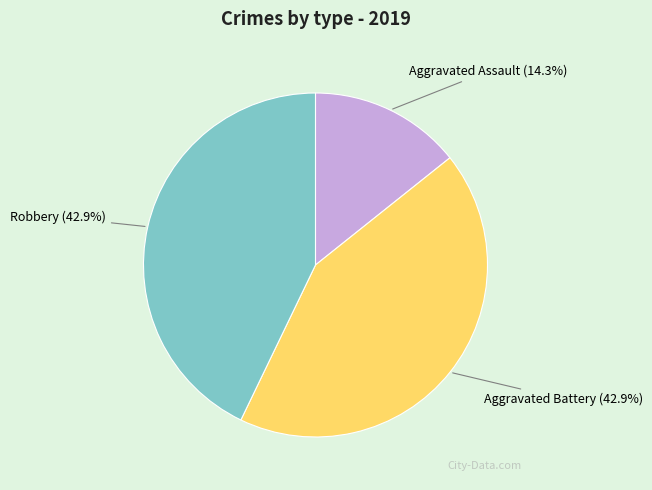

Which slice is the smallest?

Aggravated Assault